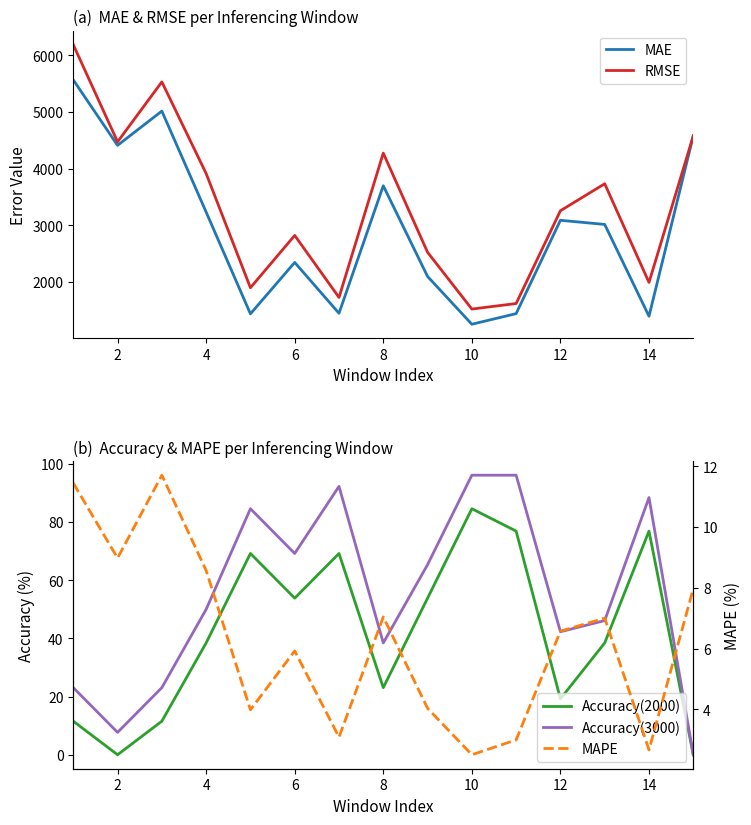

What is the minimum value for MAE?

1252.8